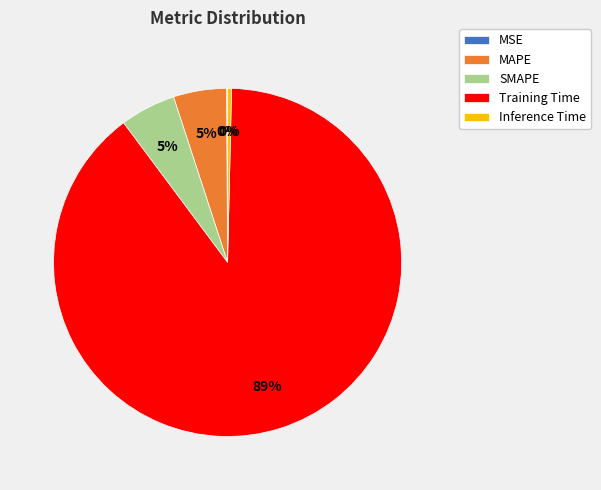

To the nearest percent, what percentage of the pie is SMAPE?

5%